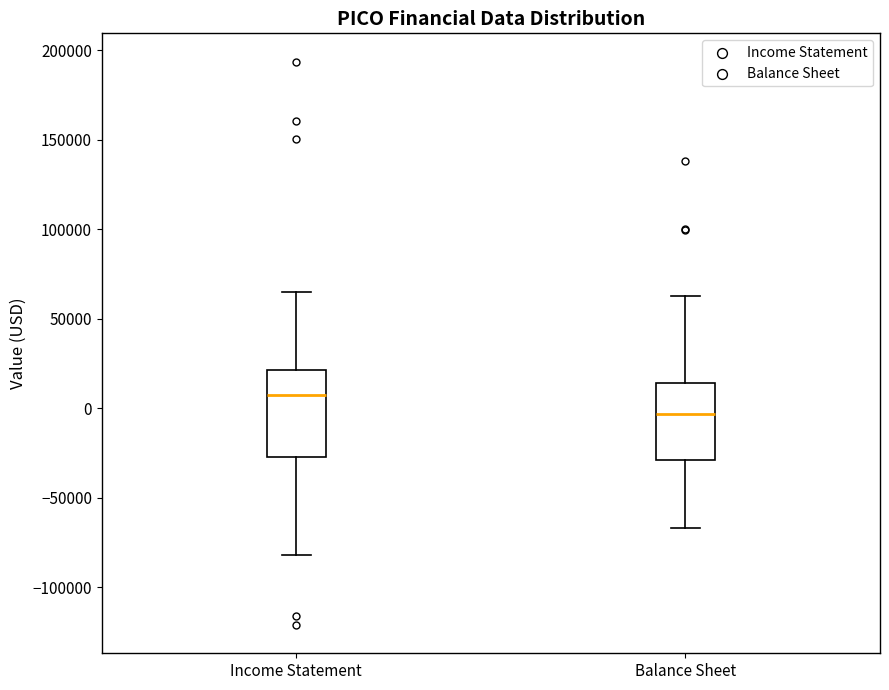

Reading left to right, transcribe this box plot: for each box, give where its median line is, the range the box spans, and where its two whiskers end, as read against the y-axis. The values are not printed on the chart, so give them approximately, as read against the axis.

Income Statement: median 10000, box -25000 to 20000, whiskers -80000 to 65000
Balance Sheet: median -5000, box -30000 to 15000, whiskers -65000 to 65000